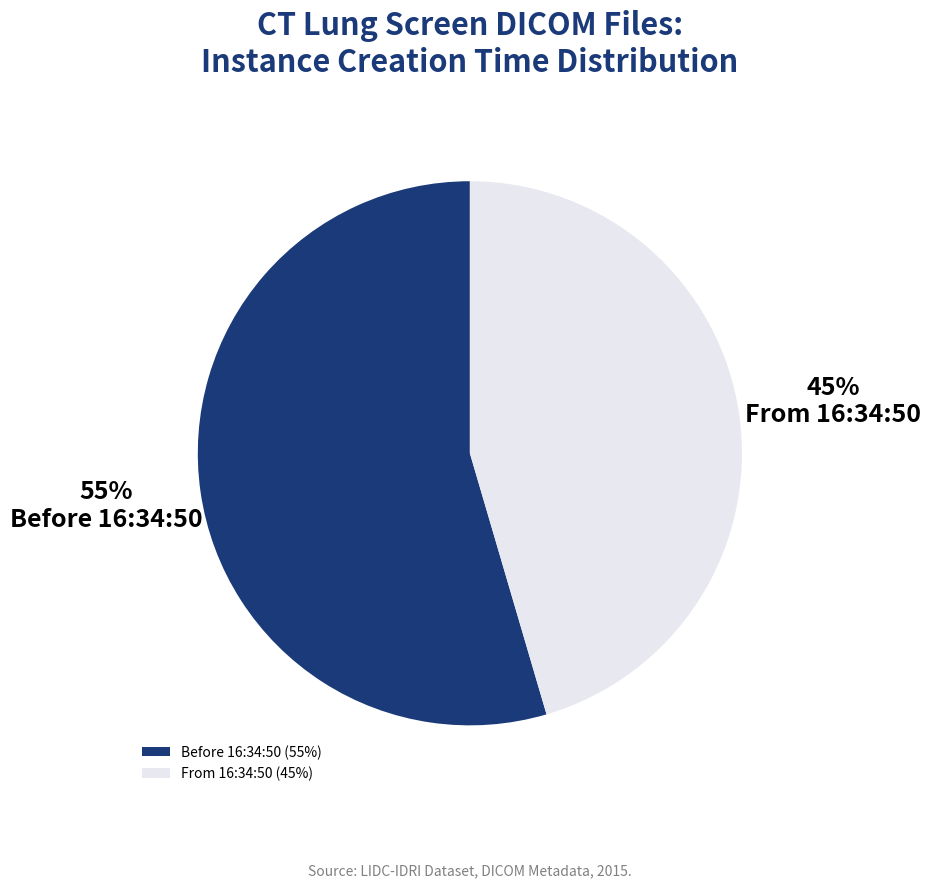

Is the sum of Before 16:34:50 (55%) and From 16:34:50 (45%) greater than half?

Yes